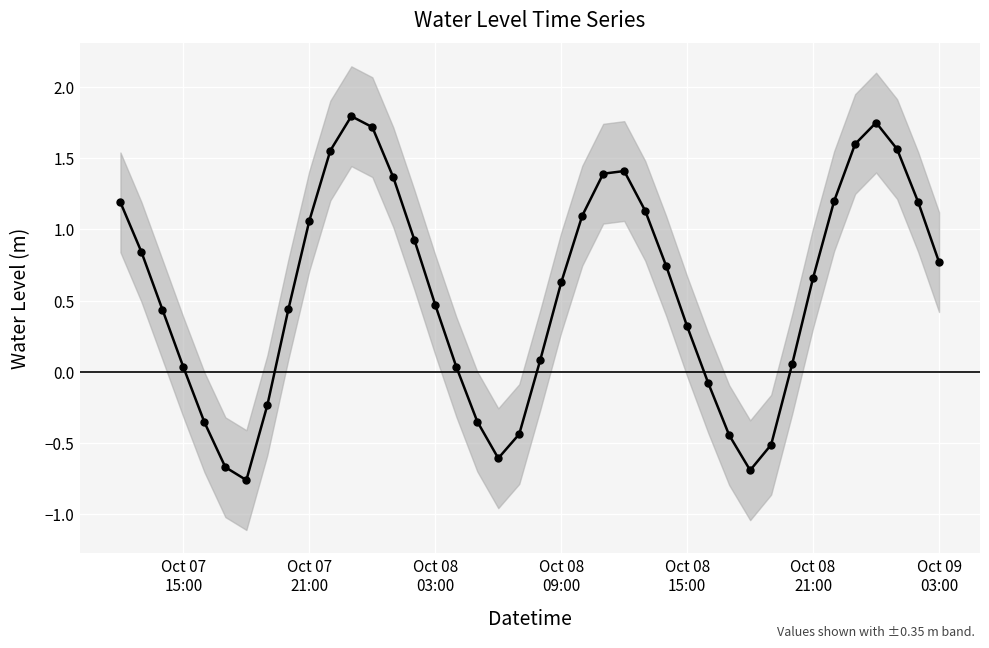

Reading right to left, extract all data points from this chart.

0.8	1.2	1.6	1.7	1.6	1.2	0.7	0.1	-0.5	-0.7	-0.4	-0.1	0.3	0.7	1.1	1.4	1.4	1.1	0.6	0.1	-0.4	-0.6	-0.3	0.0	0.5	0.9	1.4	1.7	1.8	1.6	1.1	0.4	-0.2	-0.8	-0.7	-0.4	0.0	0.4	0.8	1.2